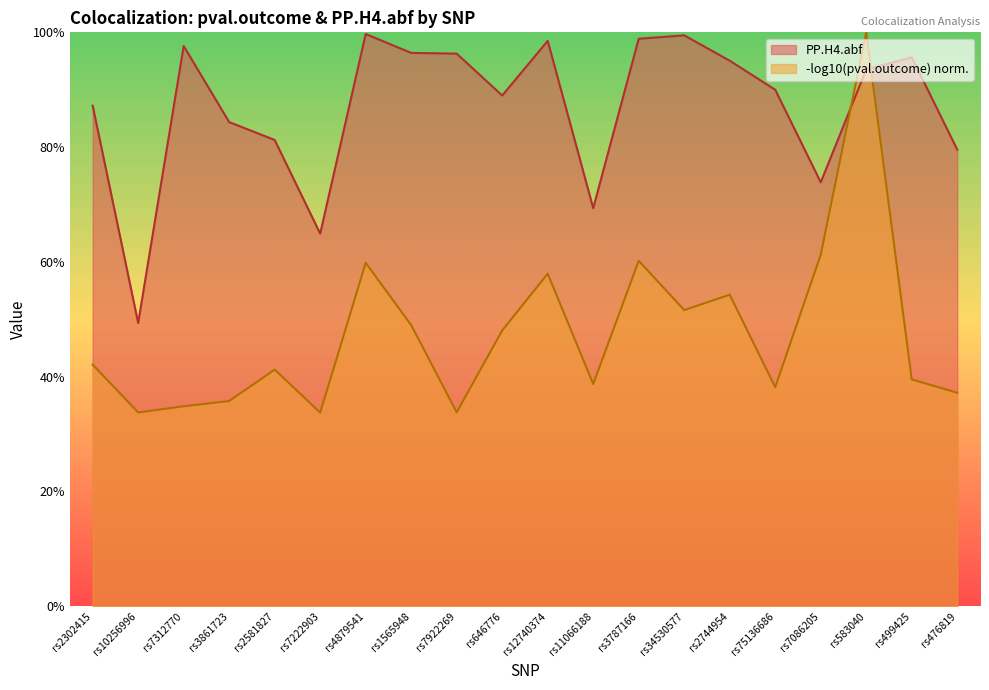

The value at rs583040 is 1.5. True or false?

False